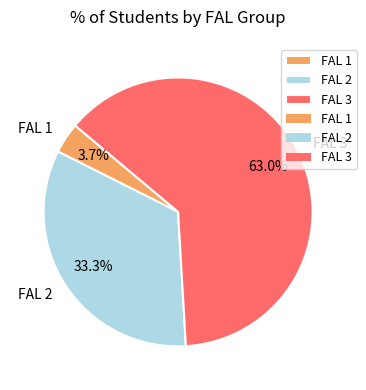

To the nearest percent, what percentage of the pie is FAL 1?

4%